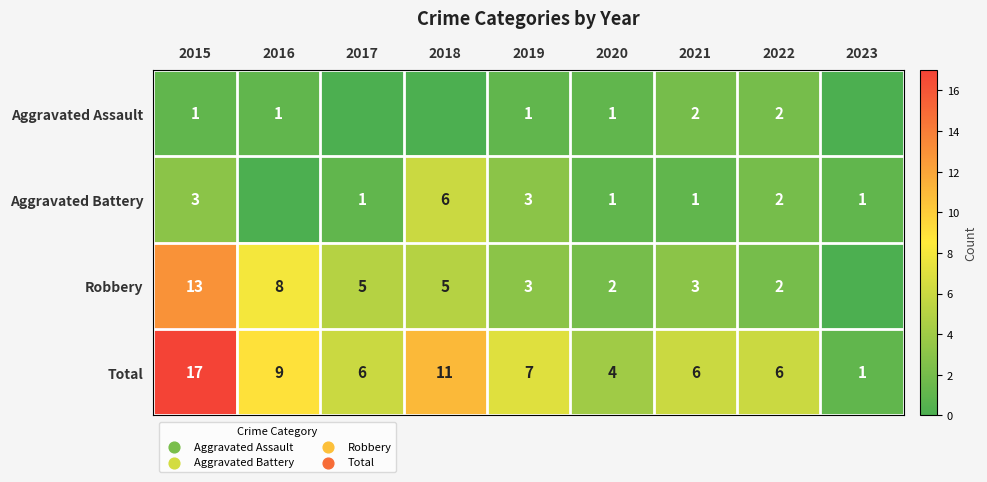

Is the value of Total at 2016 greater than the value of Aggravated Battery at 2017?

Yes